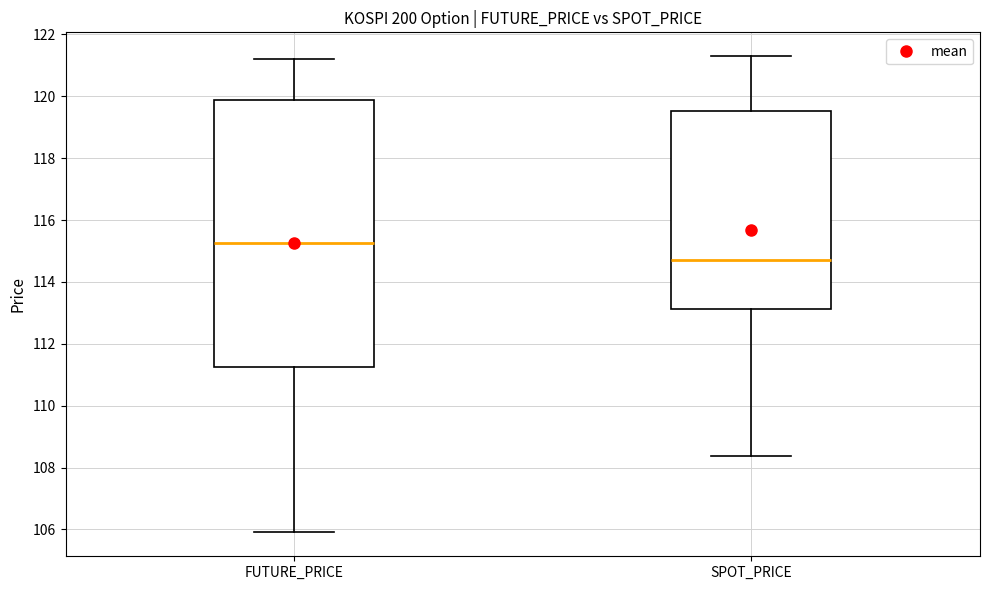

Where is the upper edge of the box for FUTURE_PRICE on the y-axis? The values are not printed on the chart, so give them approximately, as read against the axis.

119.8